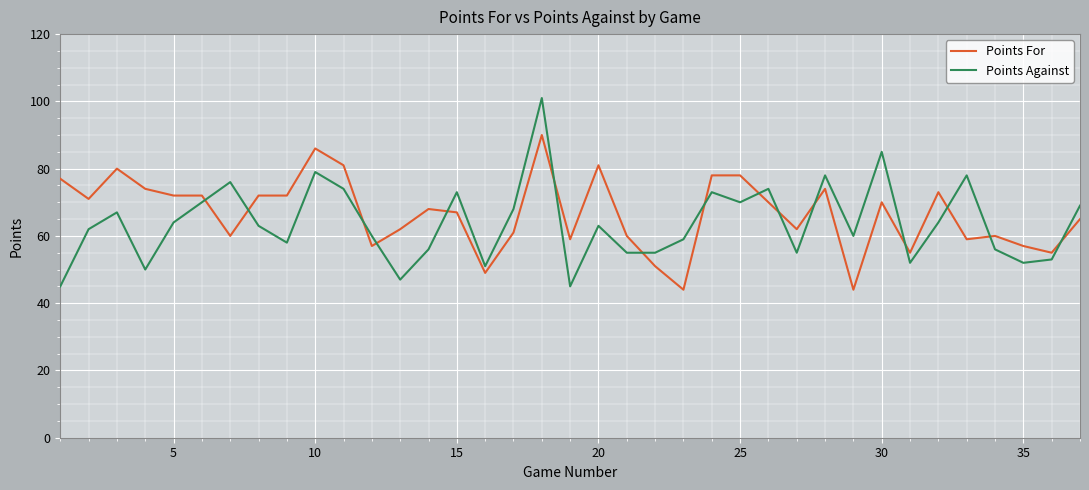

Which series has the widest spread of values?

Points Against